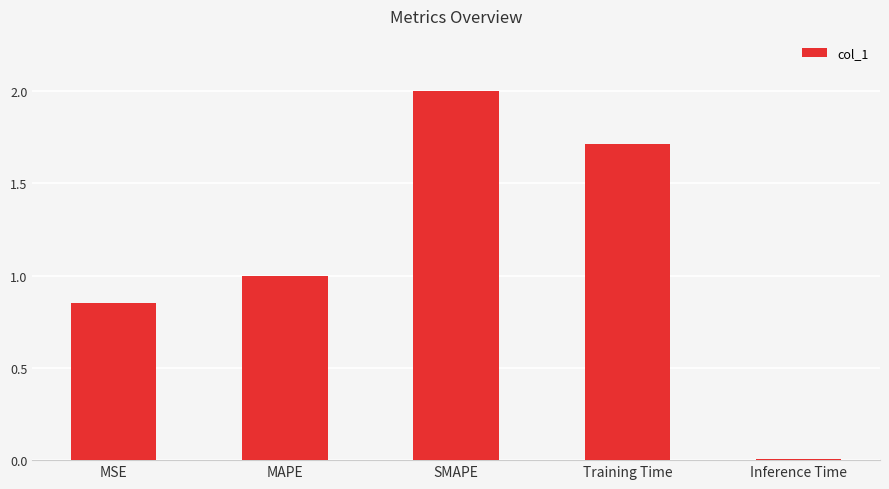

What position from the left is Inference Time?

5